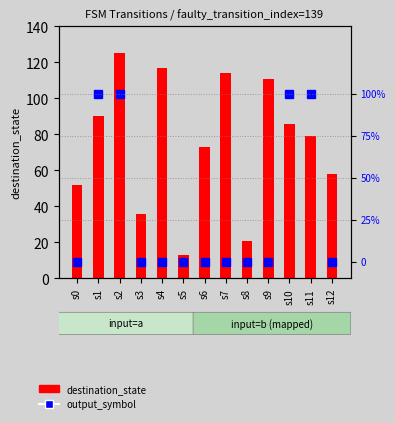

What is the average value of the destination_state series?

75